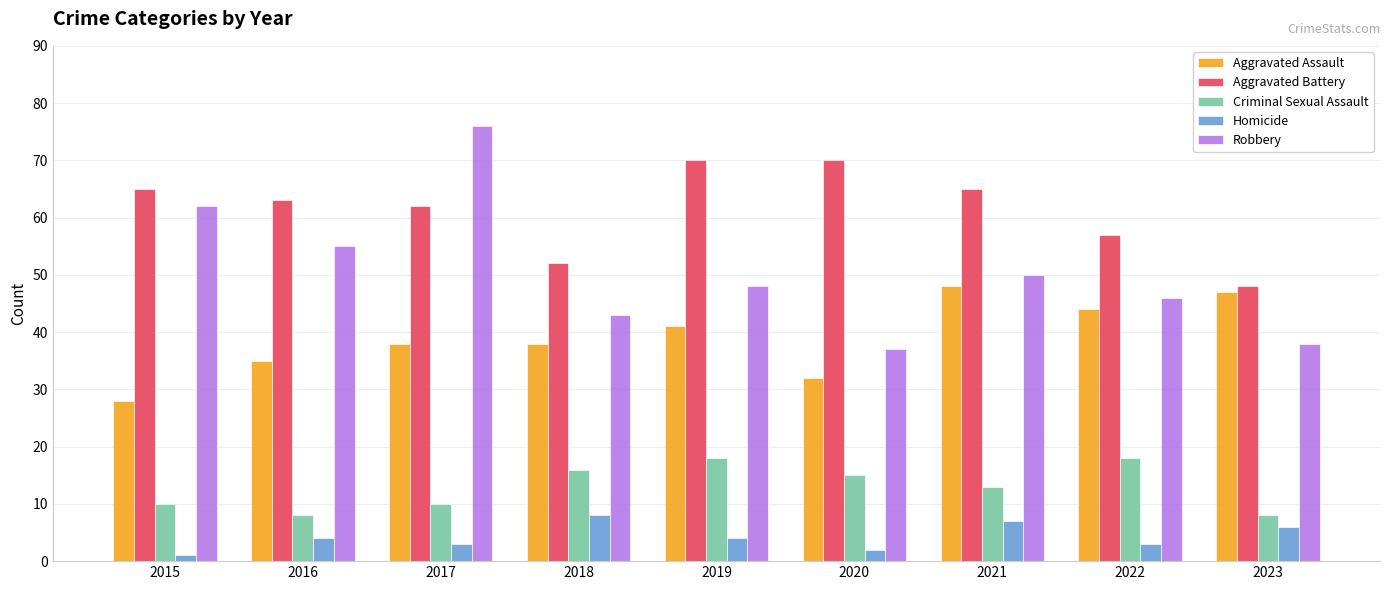

How many data points in Criminal Sexual Assault are less than 13?

4